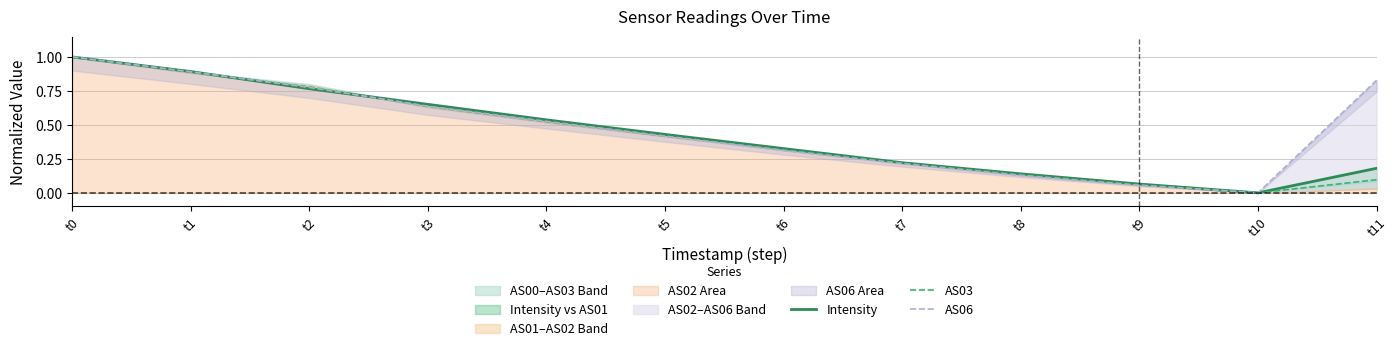

How many interior local valleys does the AS06 series have?

1